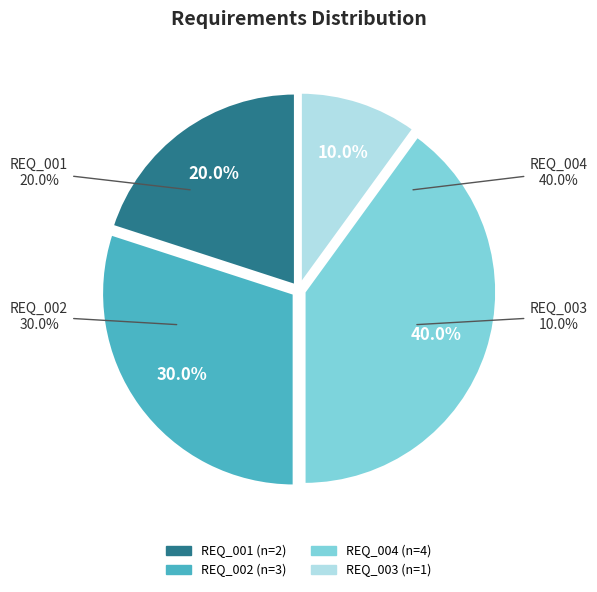

How many segments does this pie chart have?

4